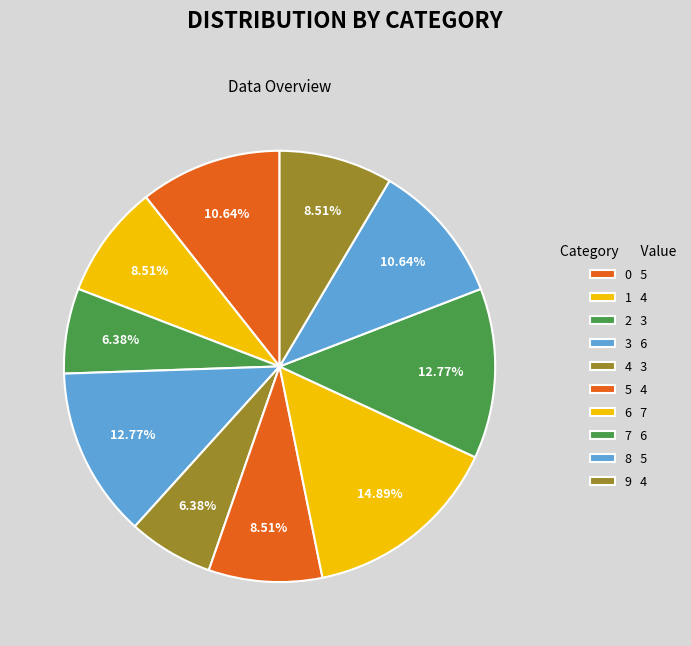

How many segments does this pie chart have?

10